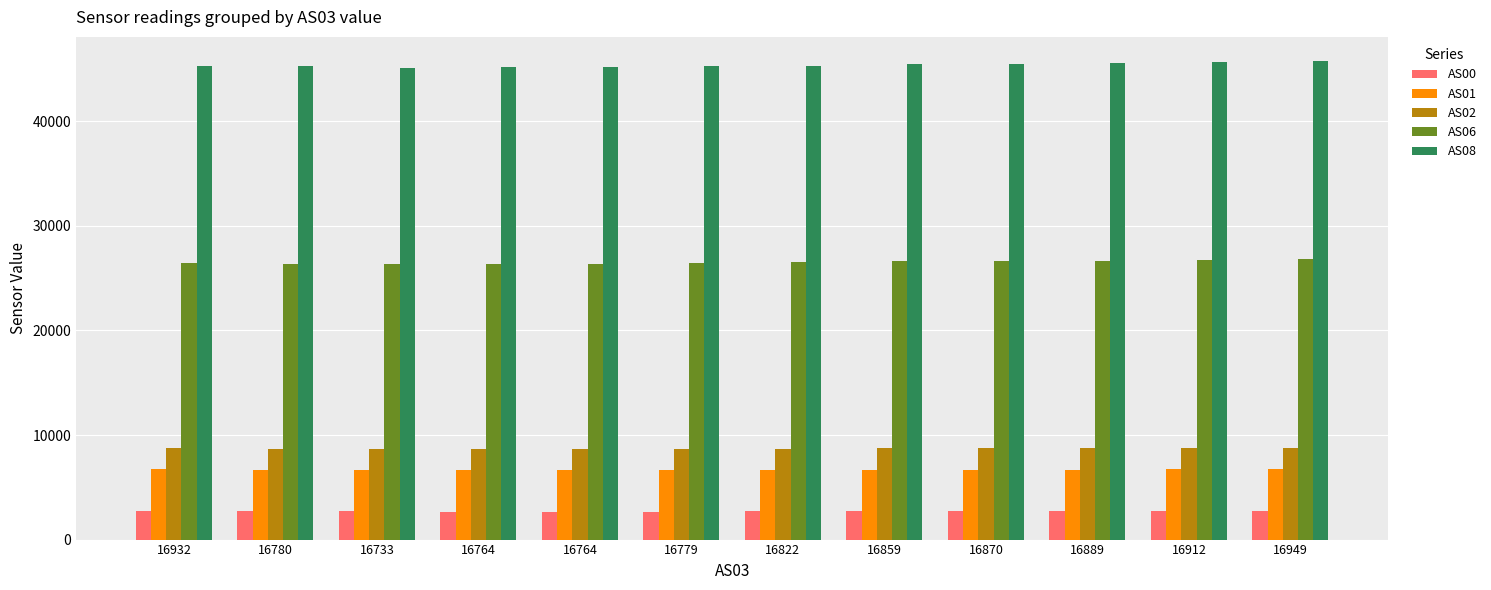

What are all the series names shown in the legend?

AS00, AS01, AS02, AS06, AS08